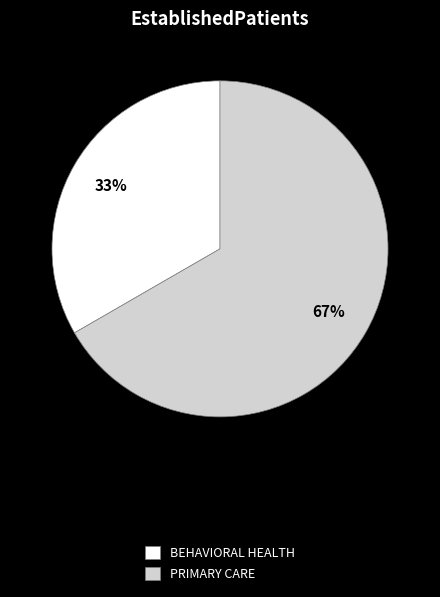

Is there a majority slice in this chart?

Yes